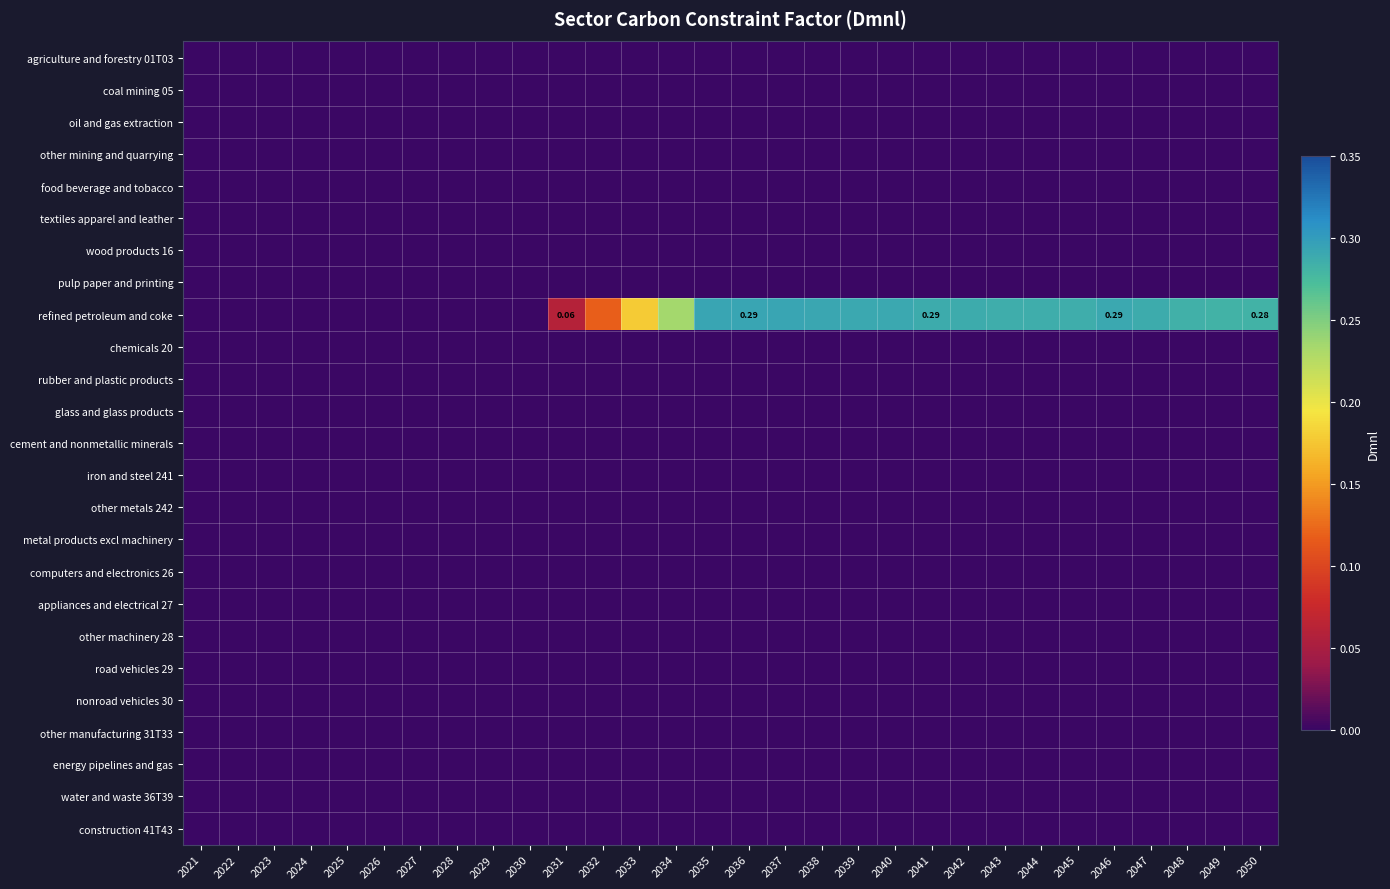

The computers and electronics 26 series shows 0.0 at 2037. True or false?

True